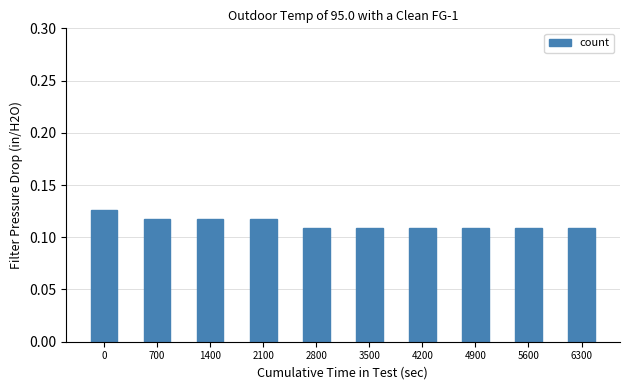

Count the values in the range 0 to 1.

10